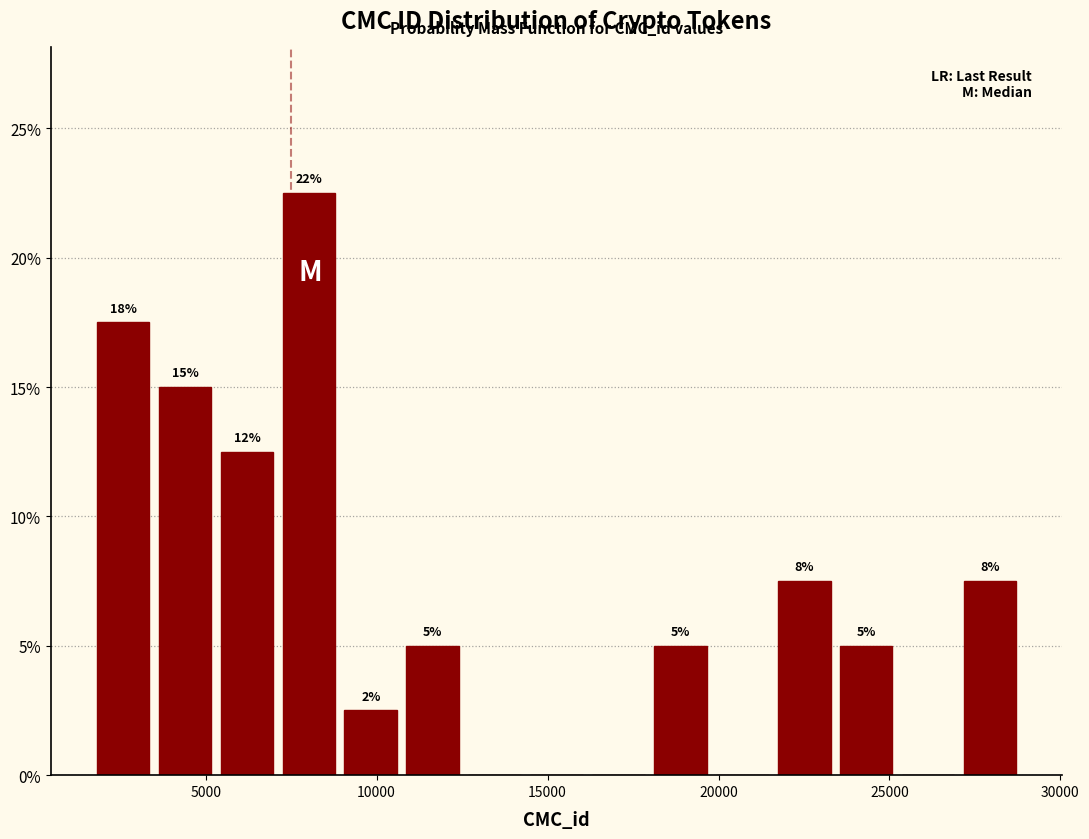

Read against the x-axis, roughly where is the centre of the tallest bar?

8000